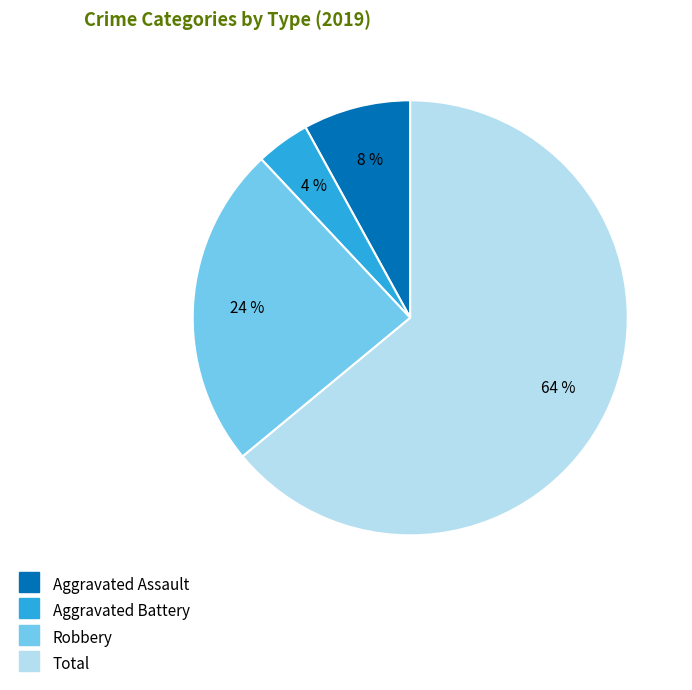

Does any single category account for the majority?

Yes